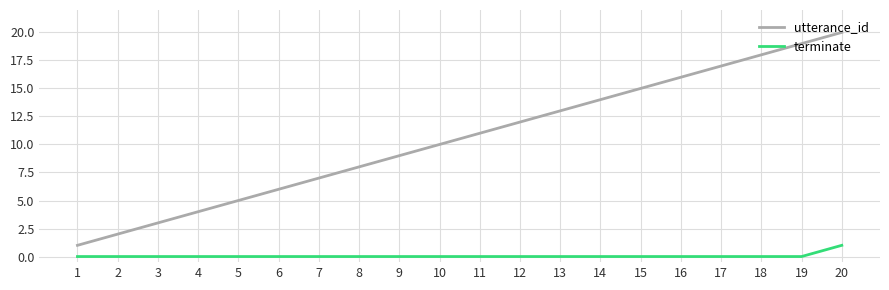

Does the chart have visible grid lines?

Yes